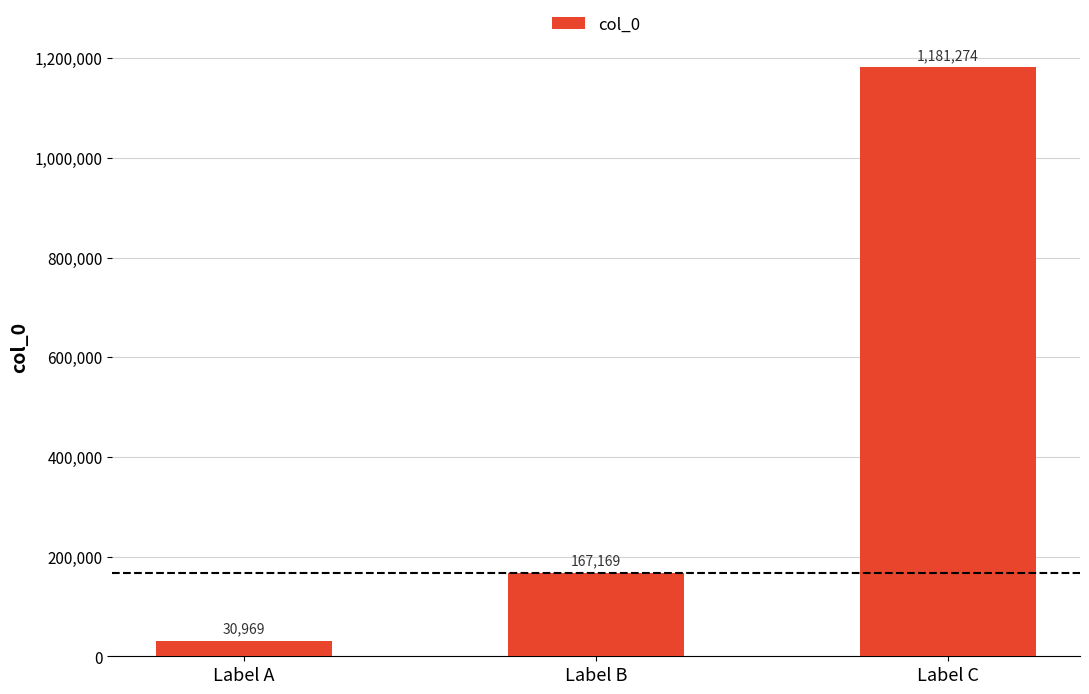

What is the value of the 1st bar from the left?

30969